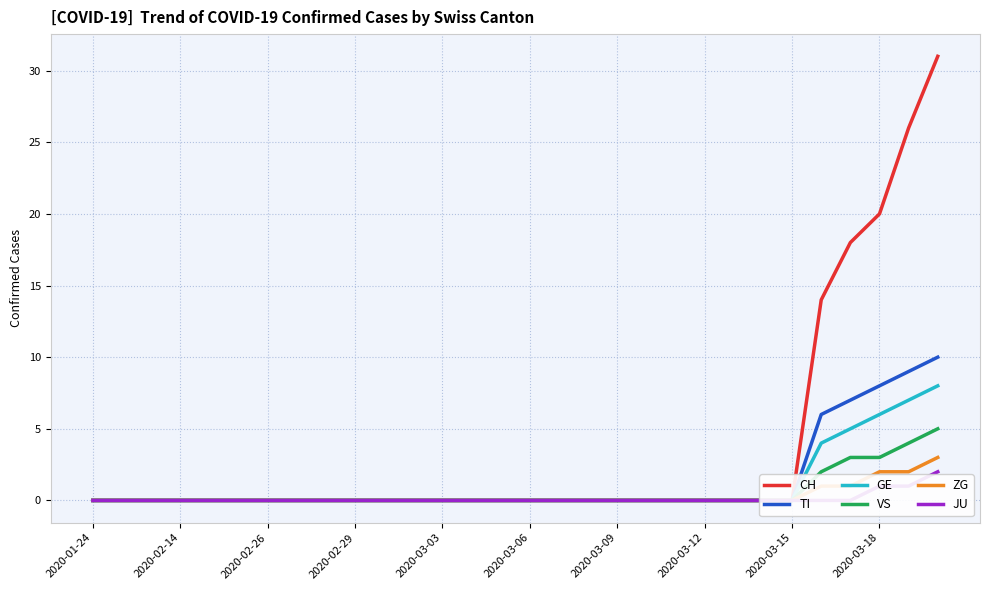

At which label does TI reach its minimum?

2020-01-24